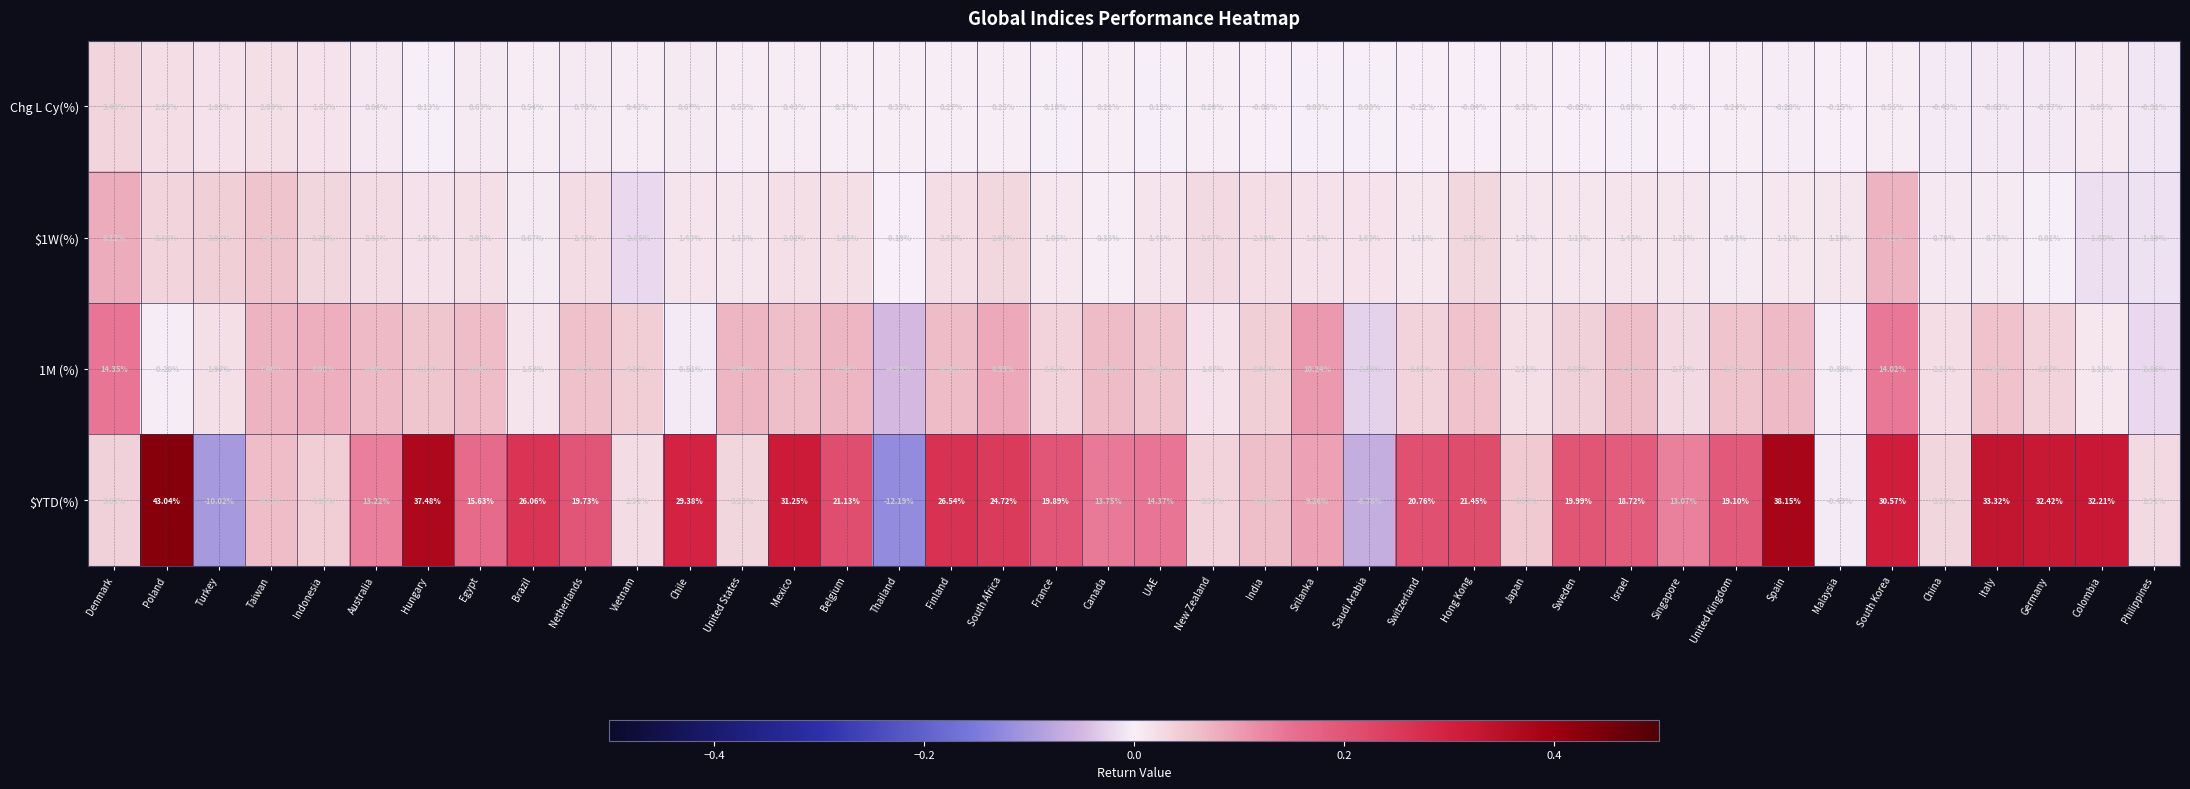

How many positive values does the $1W(%) series have?

36